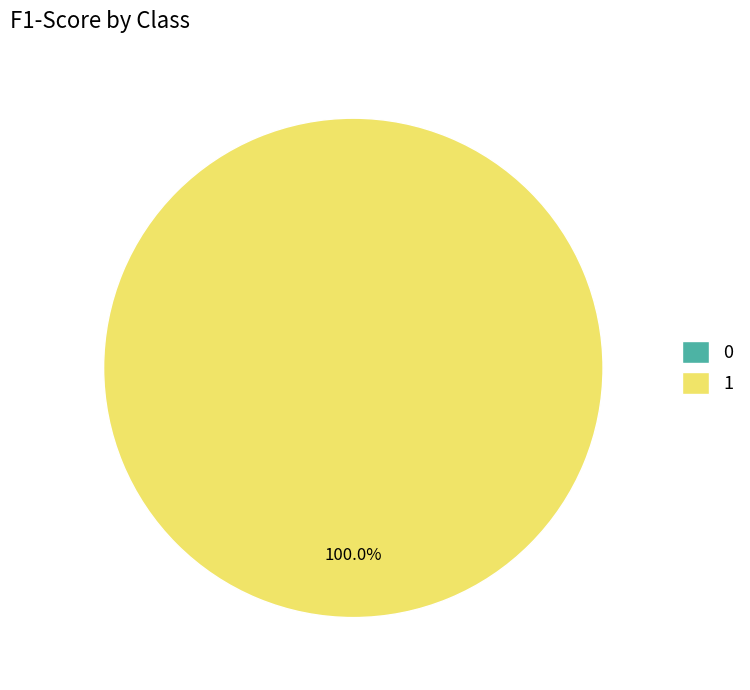

Between 1 and 0, which is larger?

1